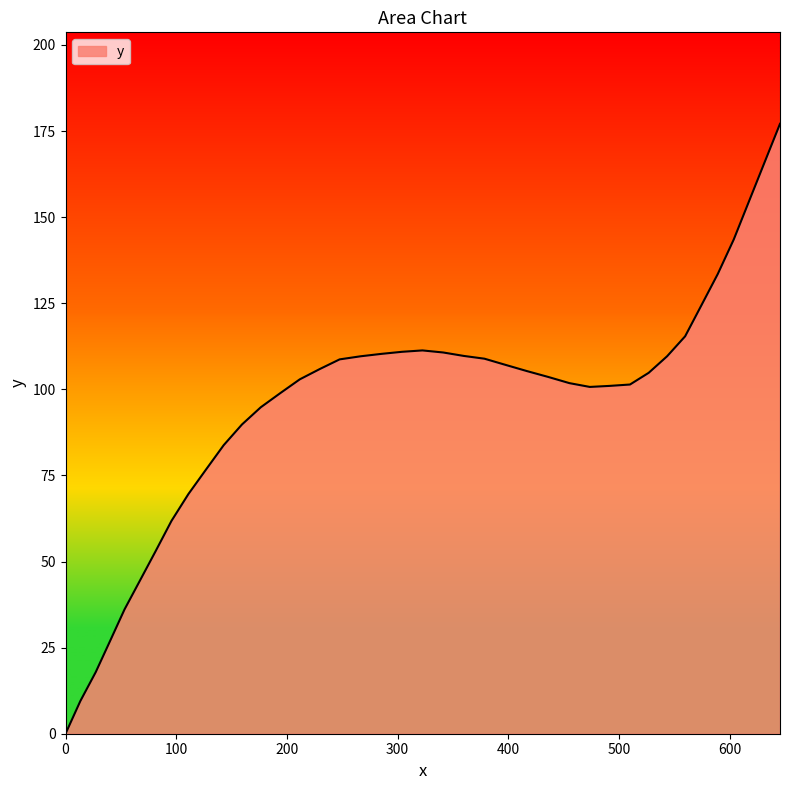

What is the difference between the maximum and minimum values?

177.1